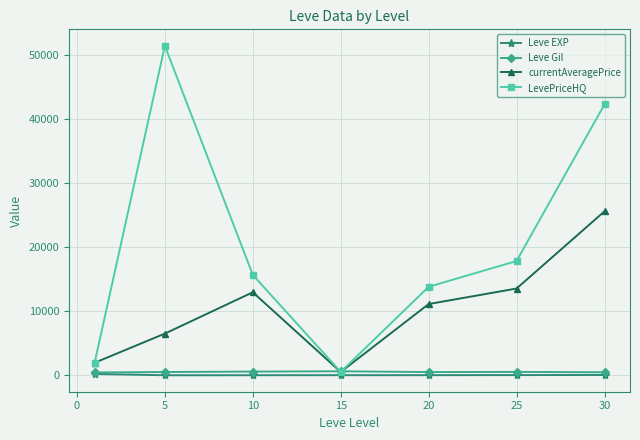

Which series has the largest total across all categories?

LevePriceHQ